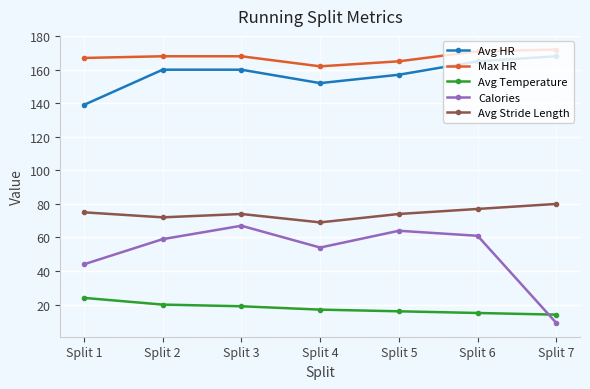

What value does the Avg Stride Length series have at Split 2, to the nearest 5?

70